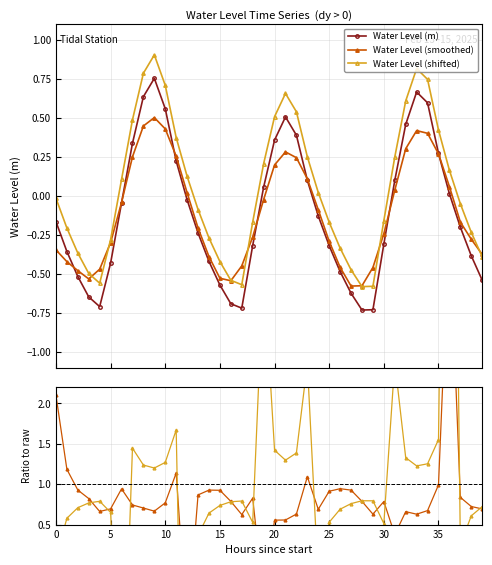

True or false: Water Level (m) has more than 2 points higher than both neighbors.

True